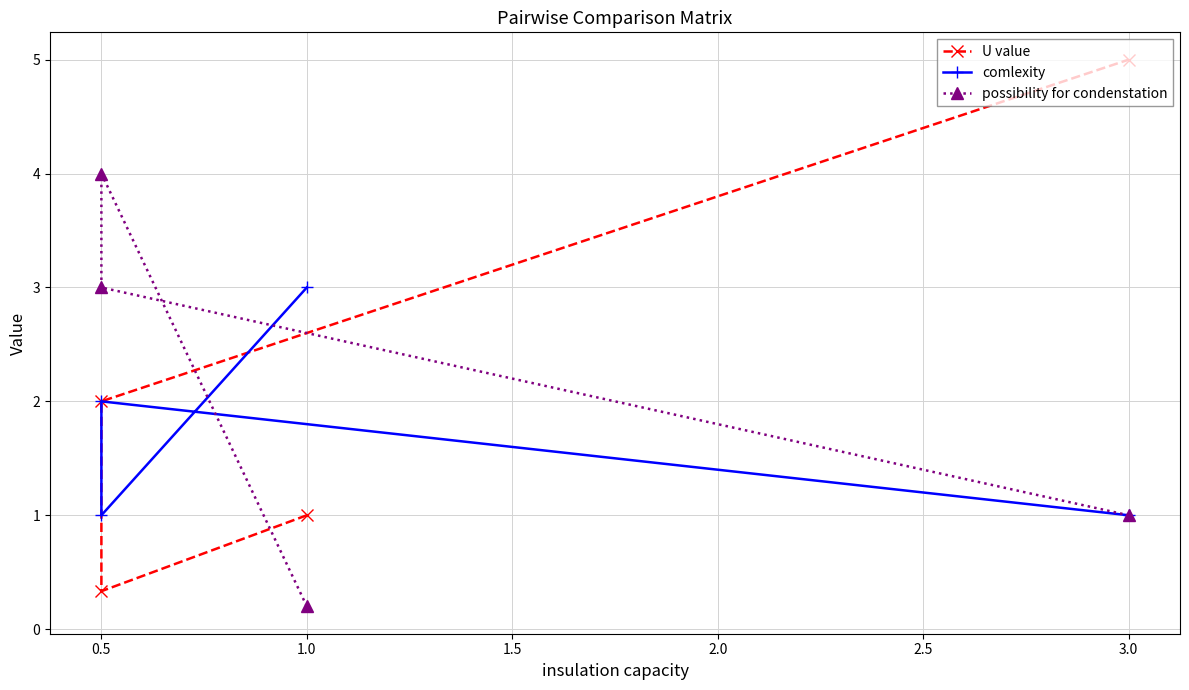

Count the number of categories in the chart.

4